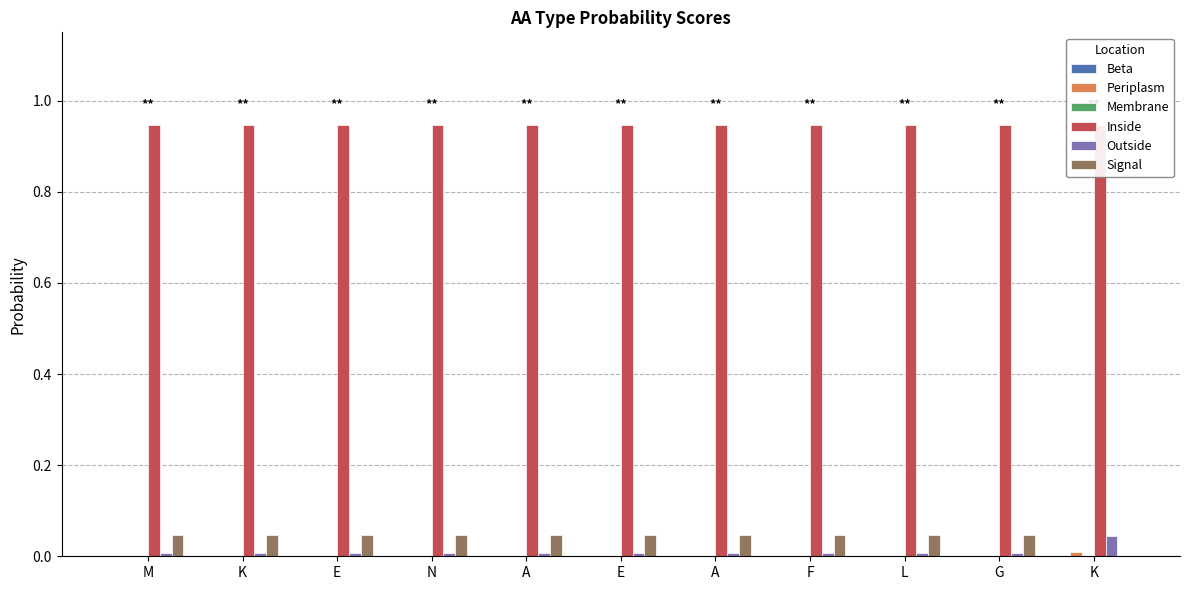

At A, list the series in order from smallest to largest.

Beta, Periplasm, Membrane, Outside, Signal, Inside